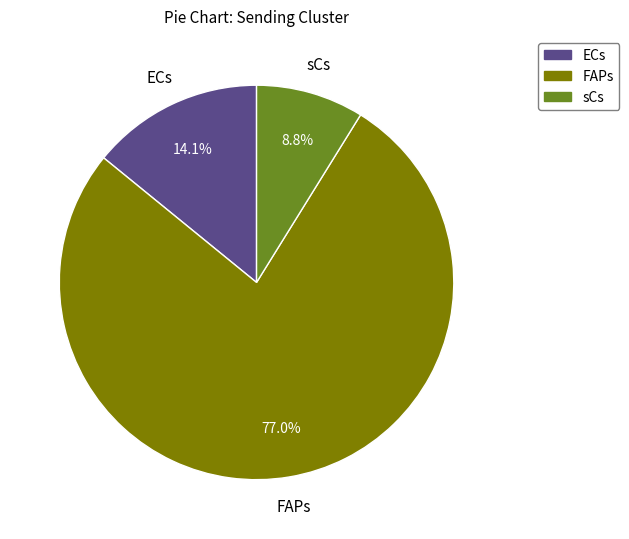

Rank the categories by value from lowest to highest.

sCs, ECs, FAPs